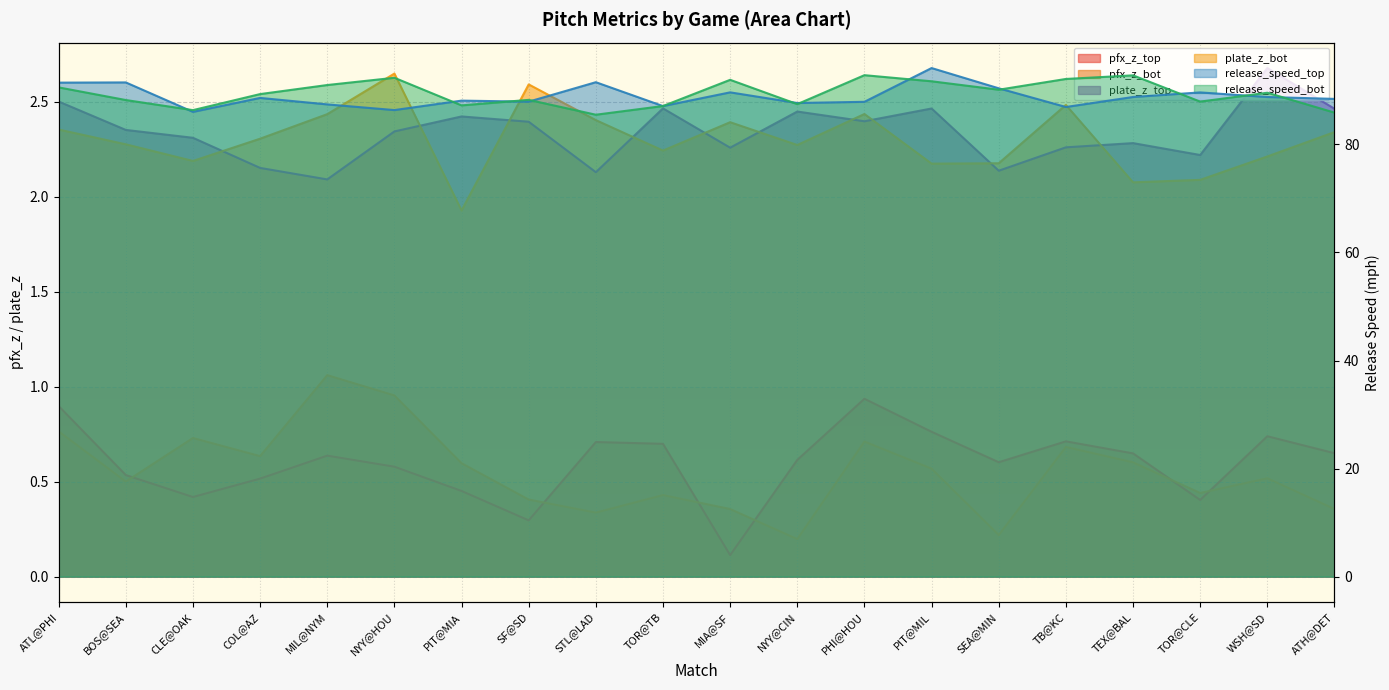

What is the average value of the pfx_z_top series?

0.6